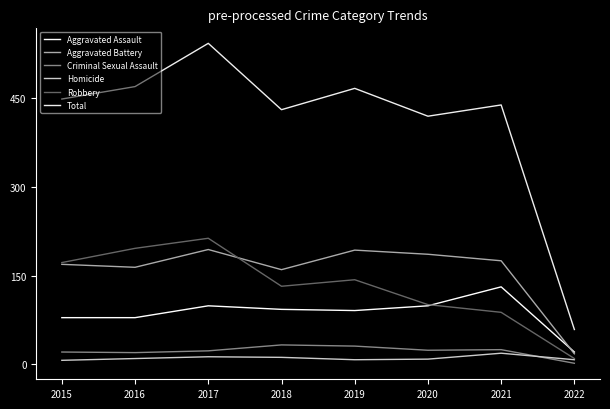

What is the value of the Aggravated Assault point at the 1st from the left?

79